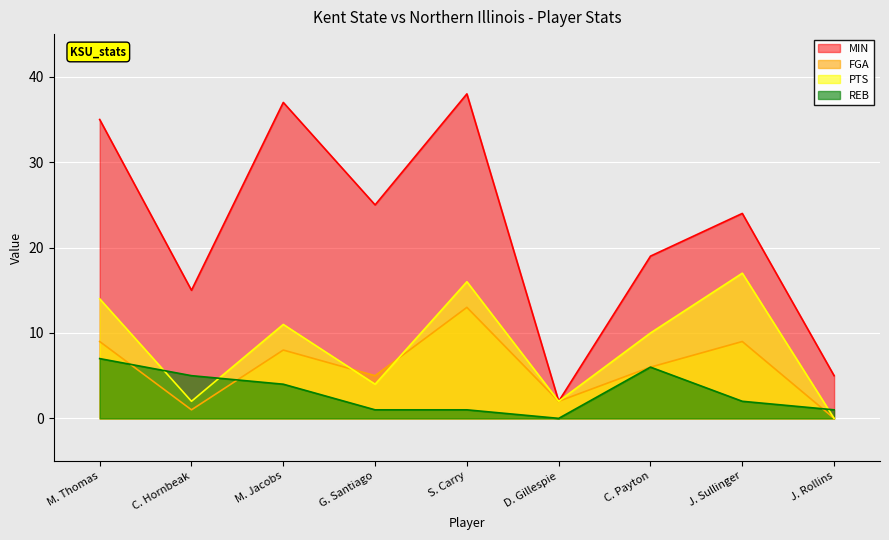

Is it true that FGA equals 1 at D. Gillespie?

False